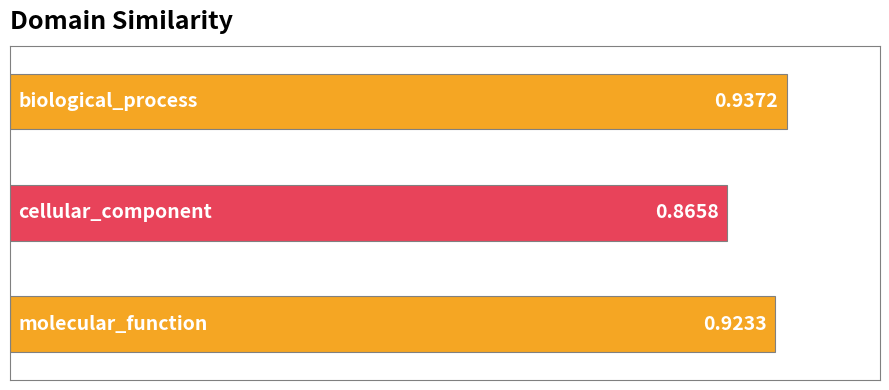

What is the difference between the maximum and minimum values?

0.1